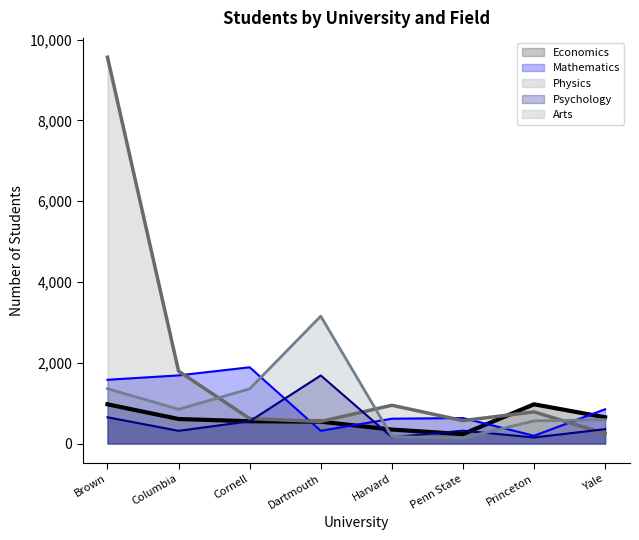

After their last crossing, which series has the higher values: Arts or Physics?

Arts